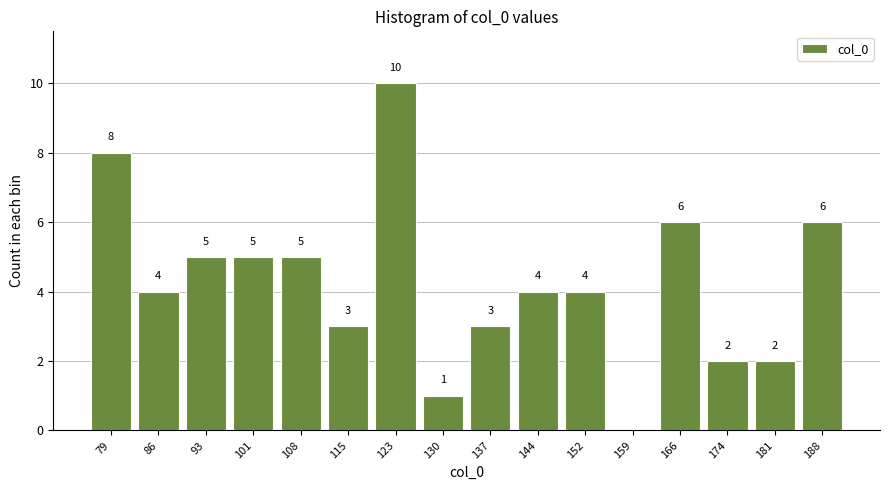

Which range on the x-axis has the tallest bar?

119 to 126